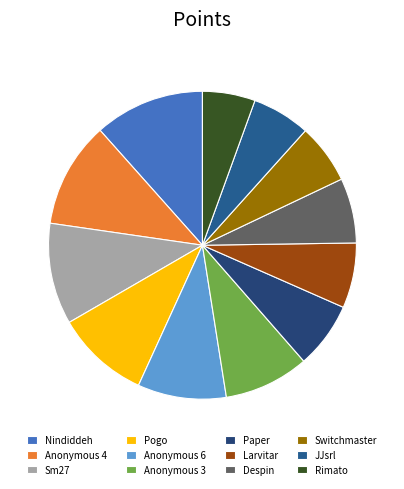

Is it true that Switchmaster is 1% of the pie?

False